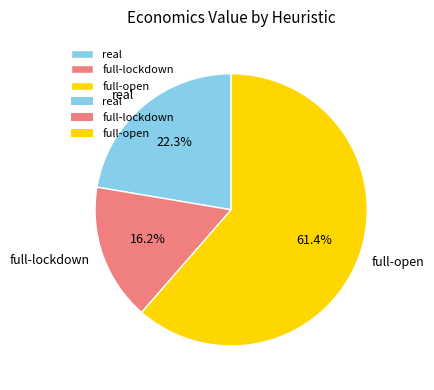

To the nearest percent, what portion does real represent?

22%